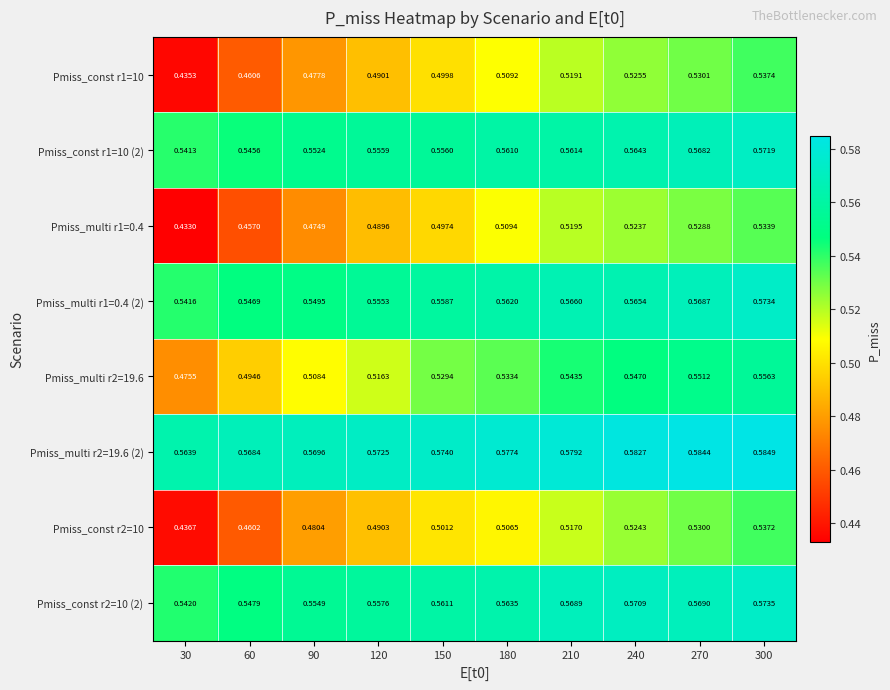

Is the value of Pmiss_const r2=10 (2) at 240 greater than the value of Pmiss_multi r1=0.4 (2) at 90?

Yes